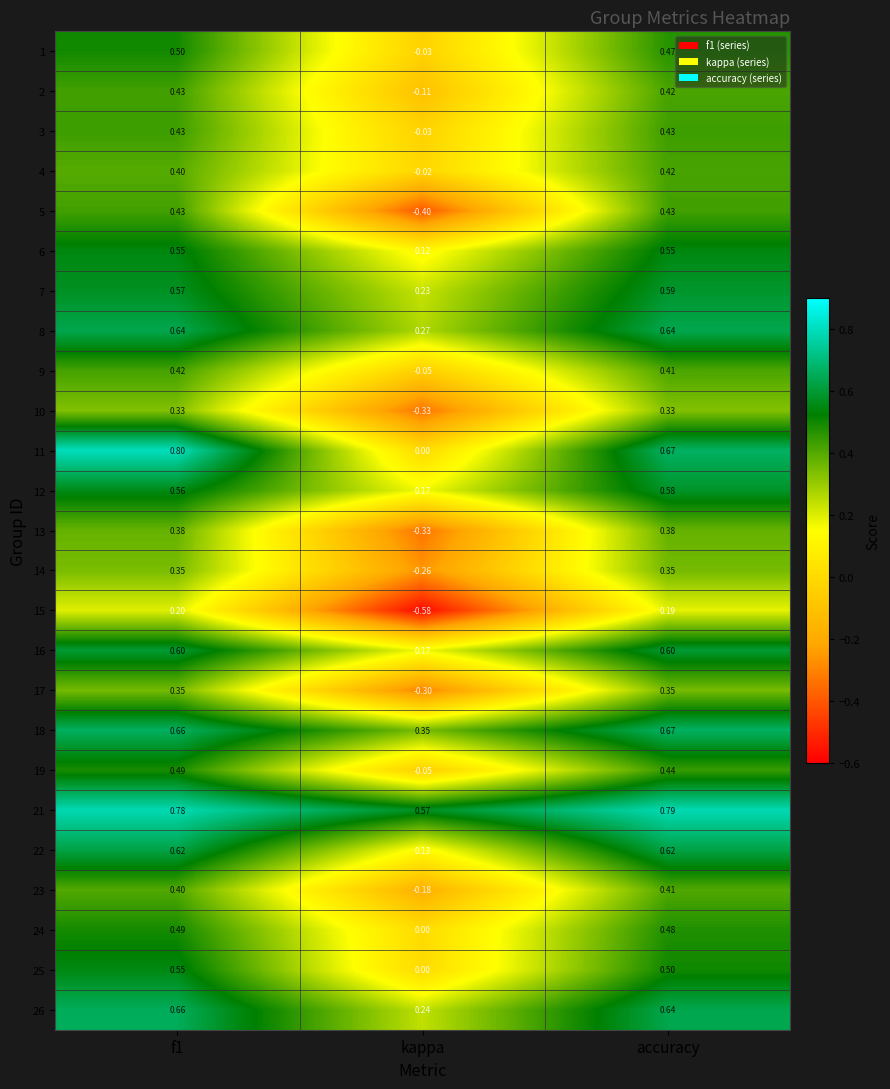

What is the spread (max minus min) of values at f1?

0.6